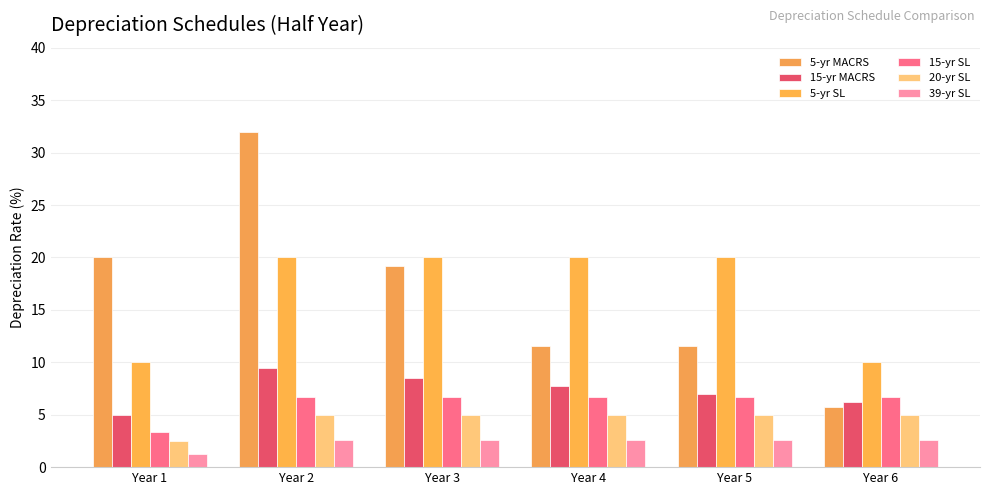

How many 5-yr SL values are between 10 and 20?

6